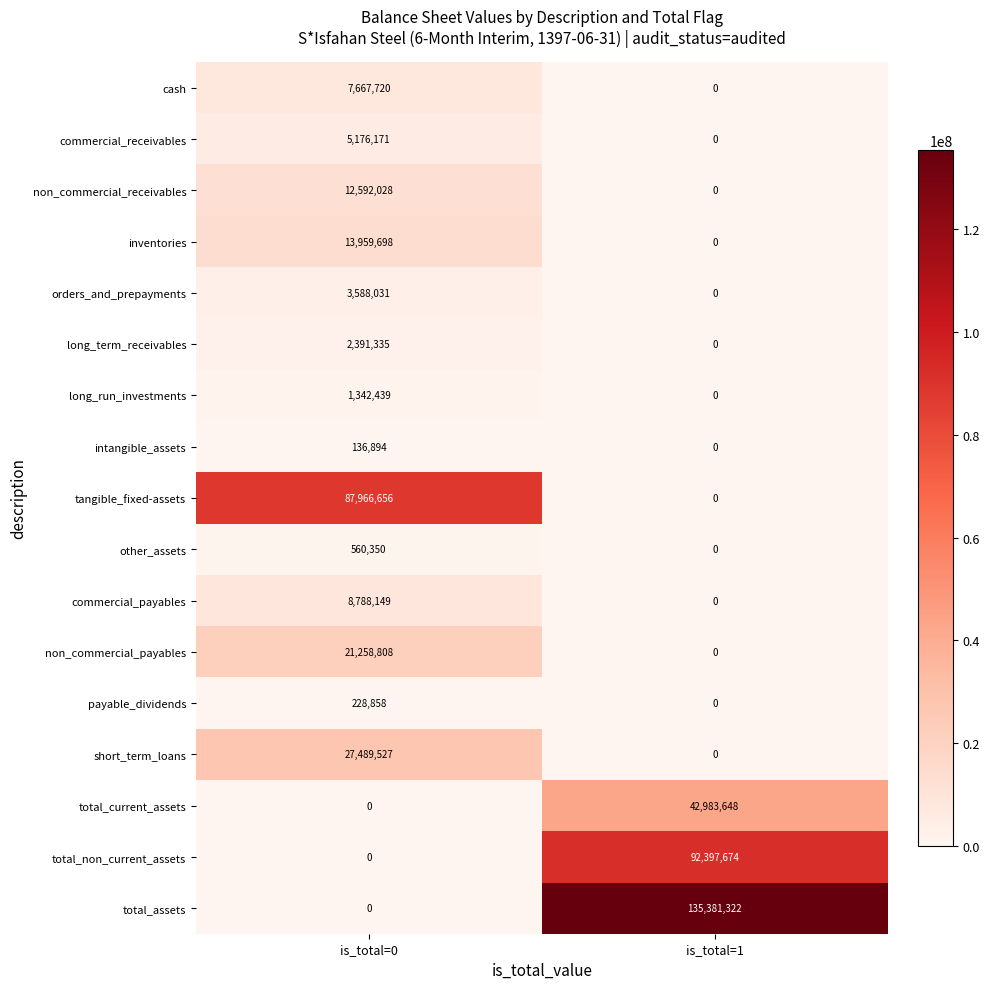

Is it true that commercial_payables equals 3055857 at is_total=1?

False